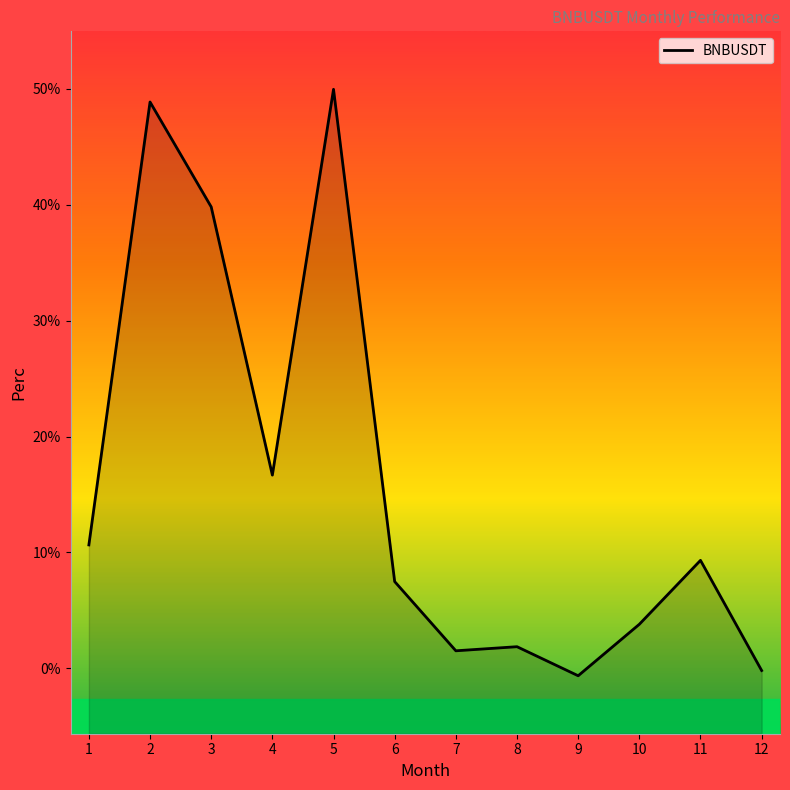

What is the average value?

15.8